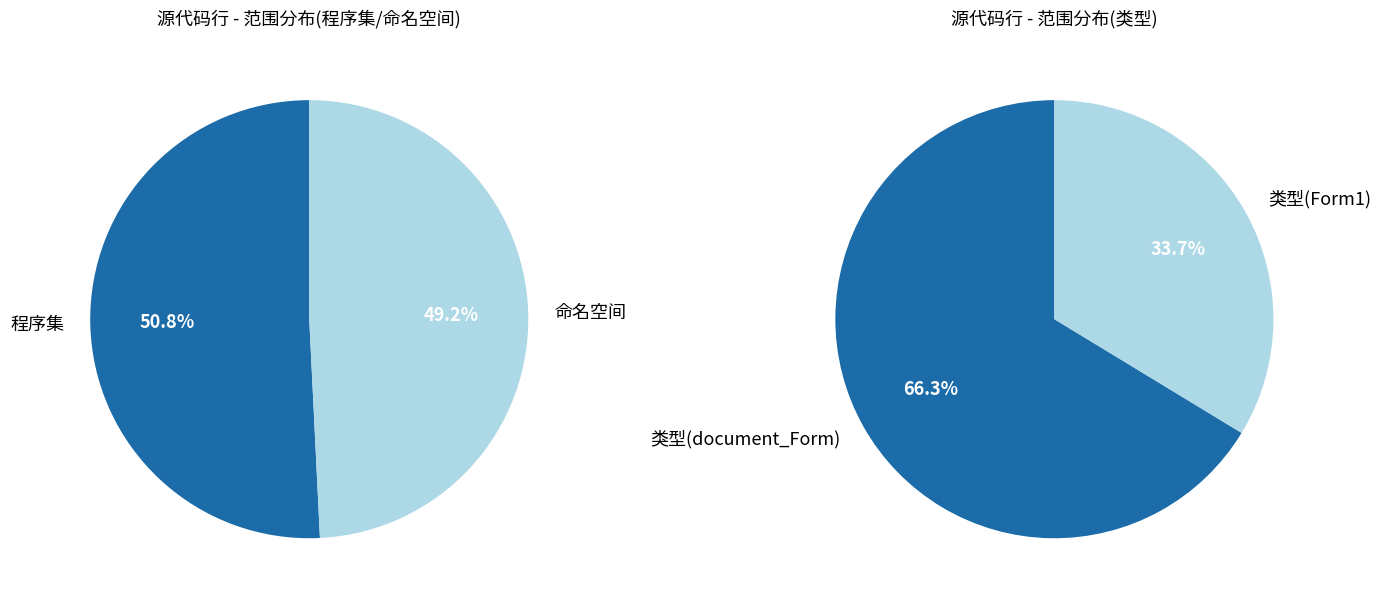

What is the smallest slice in the pie chart?

类型(Form1)